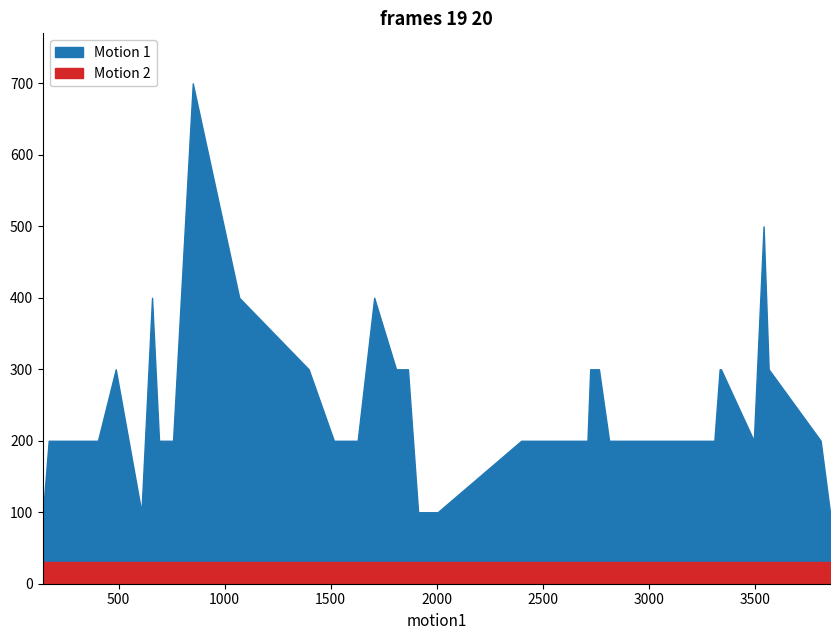

Between 1627 and 2398, which series saw the biggest shift?

Motion 1